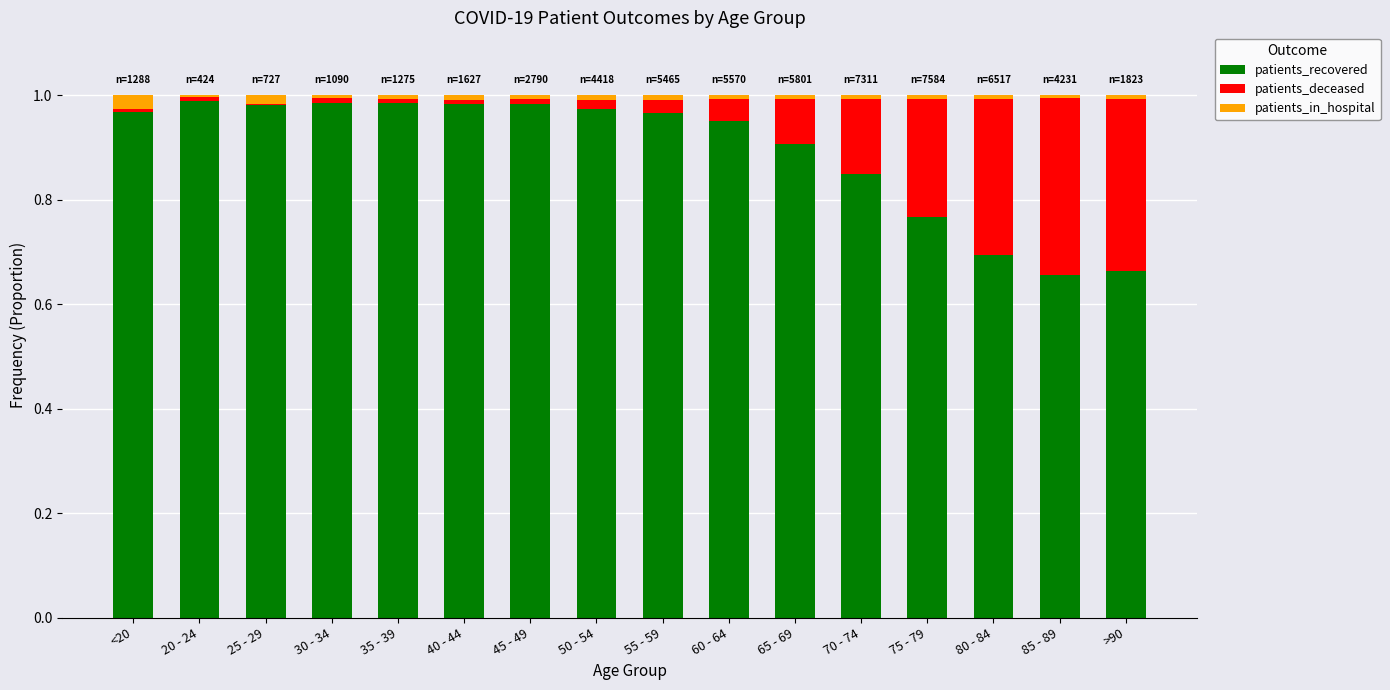

Is it true that patients_recovered equals 0.7 at 85 - 89?

True